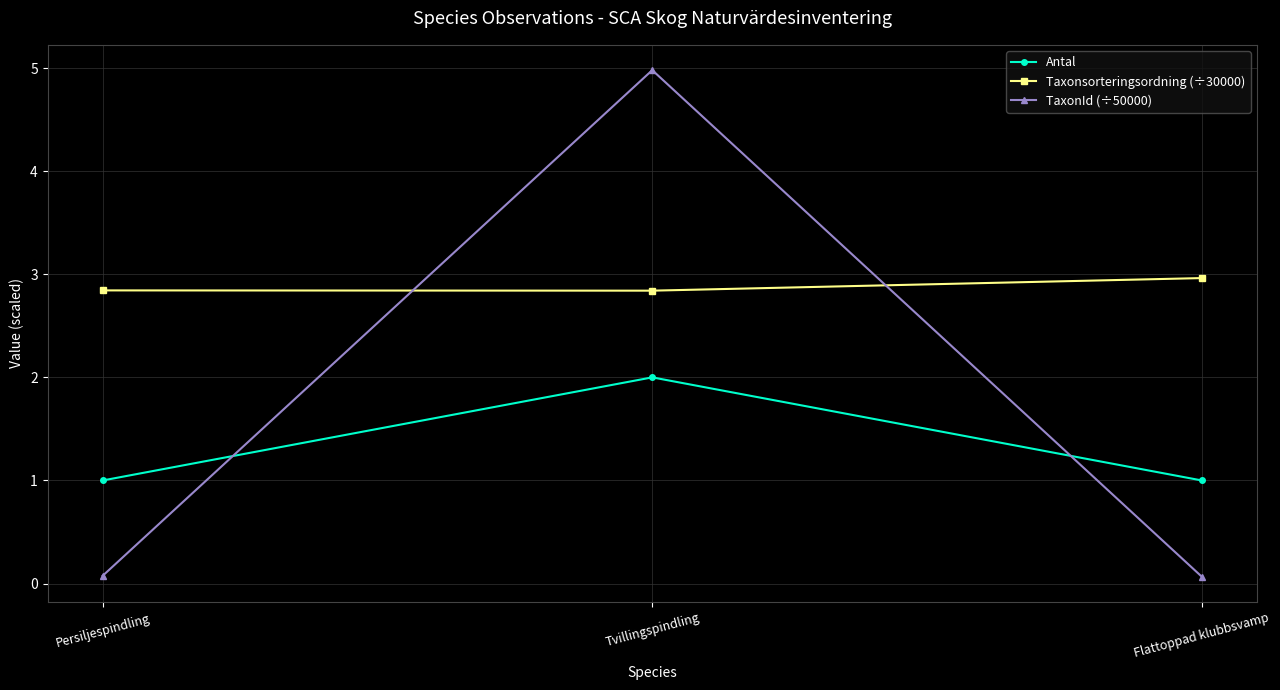

What is the sum of the Antal values at Flattoppad klubbsvamp and Persiljespindling?

2.0